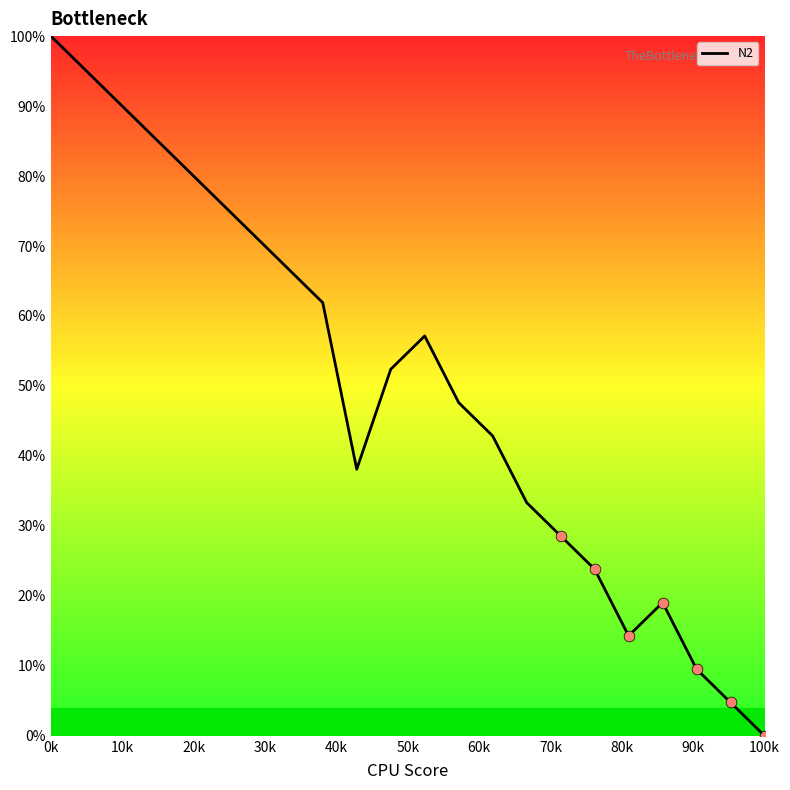

What is the maximum value shown in the chart?

100.0